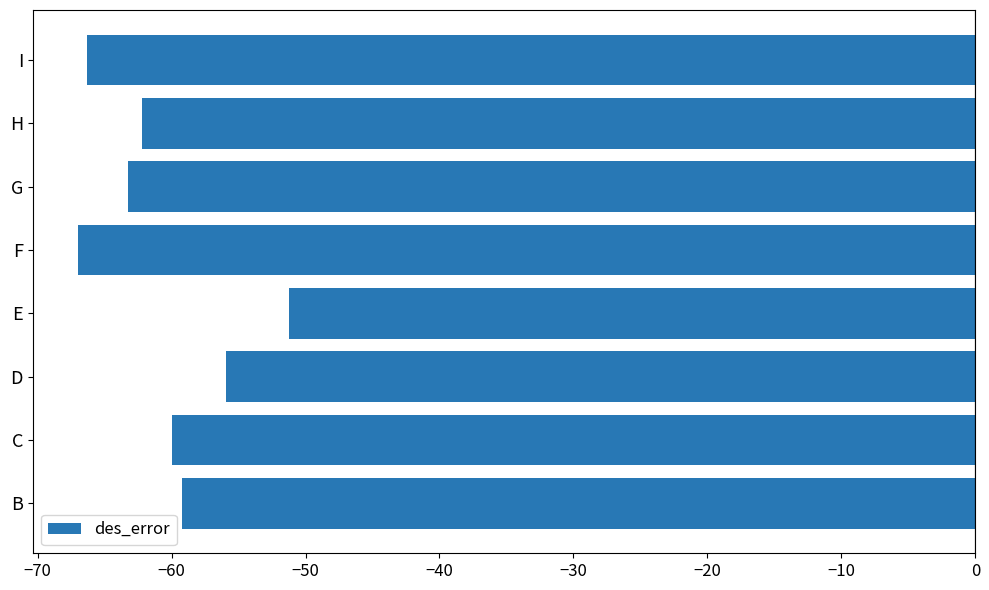

How many bars are there in total?

8